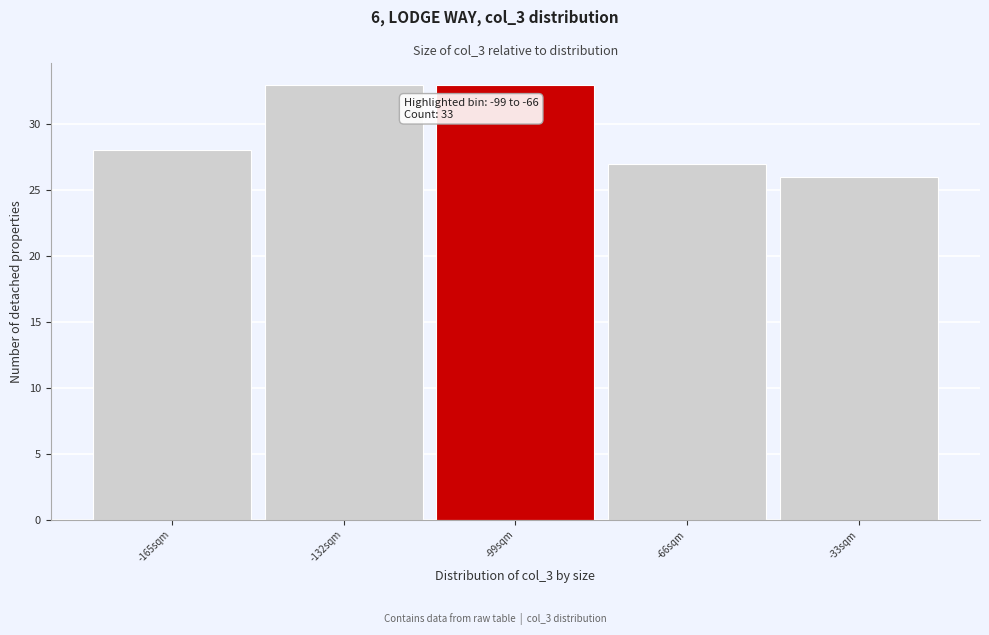

Reading left to right, list all the values displayed in this chart.

28	33	33	27	26